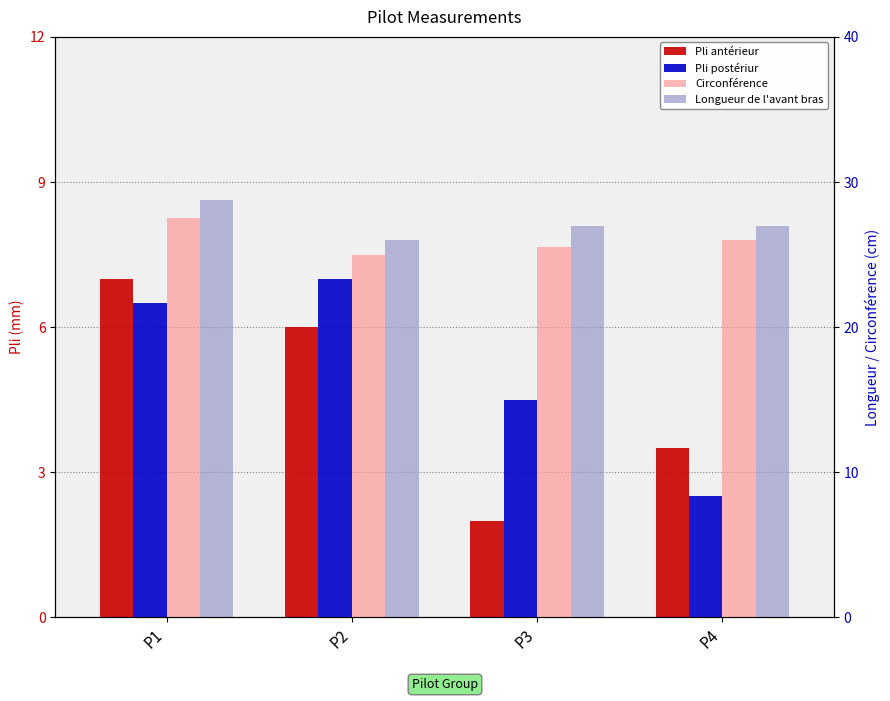

Which label corresponds to the smallest value in the chart?

P3